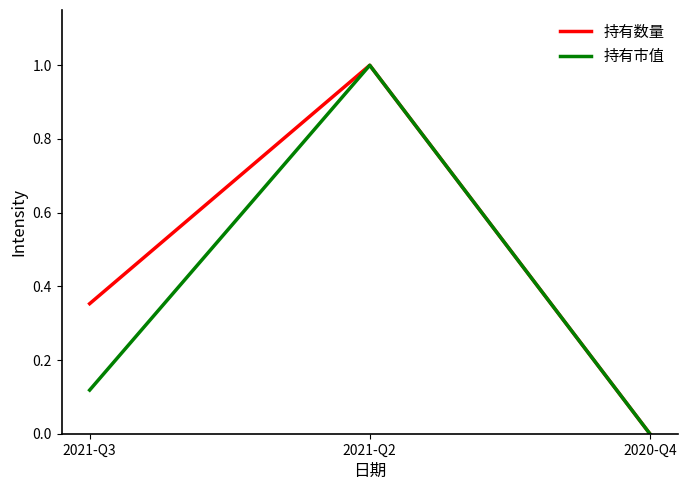

List the series in order of their overall mean, highest first.

持有数量, 持有市值